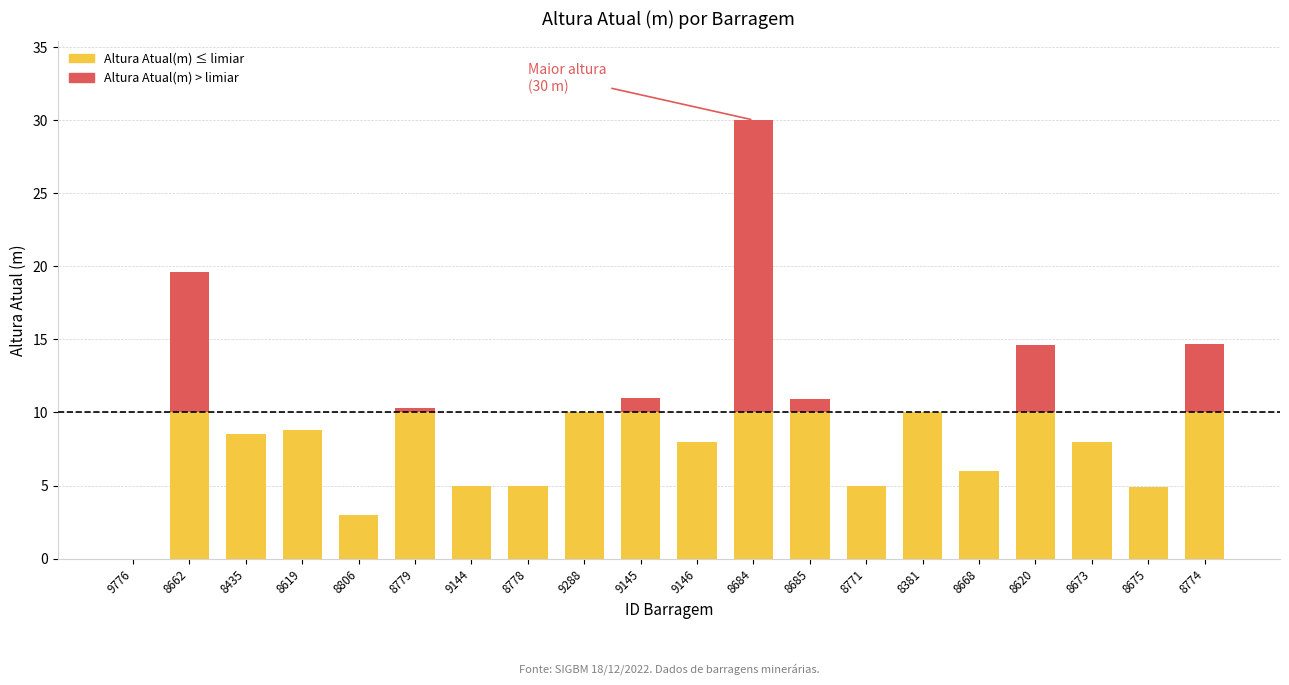

At which category does the chart reach its peak across all series?

8684